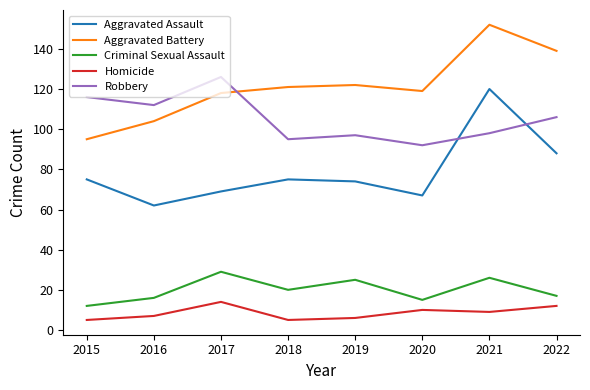

What is the spread (max minus min) of values at 2022?

127